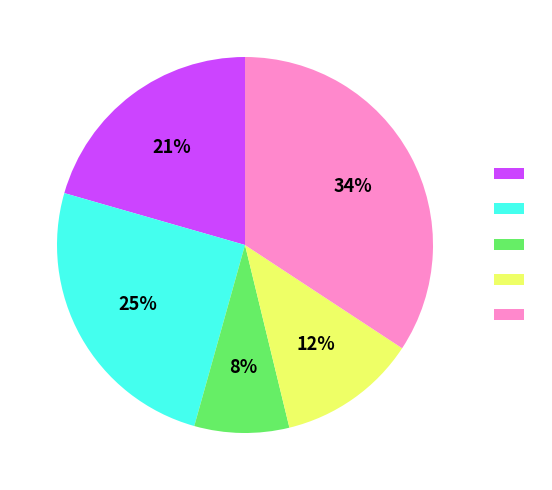

To the nearest percent, what is the average slice percentage?

20%